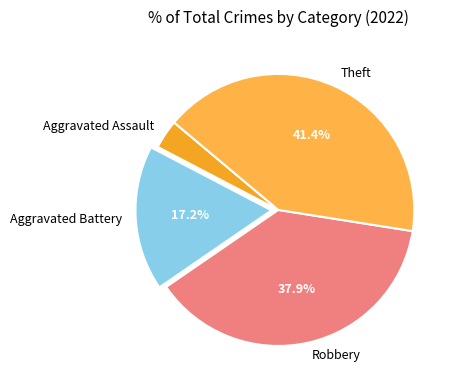

Which has a higher value, Aggravated Assault or Theft?

Theft